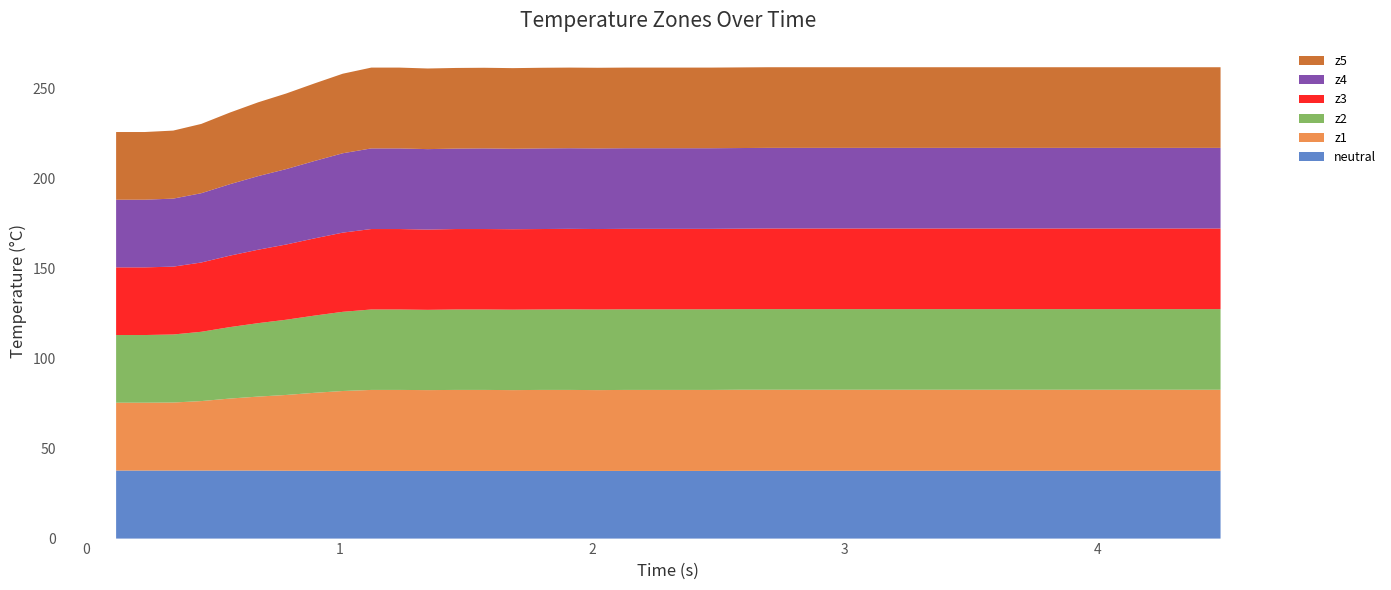

Reading right to left, what are all the values shown in this chart?

neutral: 39=37.7	38=37.7	37=37.7	36=37.7	35=37.7	34=37.7	33=37.7	32=37.7	31=37.7	30=37.7	29=37.7	28=37.7	27=37.7	26=37.7	25=37.7	24=37.7	23=37.7	22=37.7	21=37.6	20=37.6	19=37.6	18=37.6	17=37.6	16=37.6	15=37.6	14=37.6	13=37.6	12=37.6	11=37.6	10=37.6	9=37.6	8=37.6	7=37.7	6=37.7	5=37.8	4=37.8	3=37.8	2=37.8	1=37.8	0=37.8
z1: 39=45.0	38=45.0	37=45.0	36=45.0	35=45.0	34=45.0	33=45.0	32=45.0	31=45.0	30=45.0	29=45.0	28=45.0	27=45.0	26=45.0	25=45.0	24=45.0	23=45.0	22=45.0	21=45.0	20=45.0	19=45.0	18=45.0	17=44.9	16=45.0	15=45.0	14=44.9	13=45.0	12=45.0	11=44.9	10=45.0	9=45.0	8=44.4	7=43.3	6=42.1	5=41.1	4=40.0	3=38.6	2=37.8	1=37.7	0=37.7
z2: 39=44.8	38=44.8	37=44.8	36=44.8	35=44.8	34=44.8	33=44.8	32=44.8	31=44.8	30=44.8	29=44.8	28=44.8	27=44.8	26=44.8	25=44.8	24=44.8	23=44.8	22=44.8	21=44.8	20=44.8	19=44.8	18=44.8	17=44.8	16=44.8	15=44.7	14=44.7	13=44.7	12=44.7	11=44.6	10=44.7	9=44.7	8=44.0	7=42.9	6=41.8	5=40.8	4=39.7	3=38.5	2=37.8	1=37.6	0=37.6
z3: 39=44.8	38=44.8	37=44.8	36=44.8	35=44.8	34=44.8	33=44.8	32=44.8	31=44.8	30=44.8	29=44.8	28=44.8	27=44.8	26=44.8	25=44.8	24=44.8	23=44.8	22=44.7	21=44.7	20=44.7	19=44.7	18=44.7	17=44.7	16=44.7	15=44.7	14=44.7	13=44.7	12=44.7	11=44.6	10=44.7	9=44.7	8=44.0	7=42.9	6=41.8	5=40.8	4=39.7	3=38.5	2=37.7	1=37.6	0=37.6
z4: 39=44.8	38=44.8	37=44.8	36=44.8	35=44.8	34=44.8	33=44.8	32=44.8	31=44.8	30=44.8	29=44.8	28=44.8	27=44.8	26=44.8	25=44.8	24=44.8	23=44.8	22=44.8	21=44.8	20=44.8	19=44.8	18=44.8	17=44.8	16=44.8	15=44.8	14=44.7	13=44.8	12=44.7	11=44.7	10=44.8	9=44.8	8=44.1	7=43.0	6=41.9	5=40.9	4=39.7	3=38.5	2=37.8	1=37.6	0=37.6
z5: 39=44.8	38=44.8	37=44.8	36=44.8	35=44.8	34=44.8	33=44.8	32=44.8	31=44.8	30=44.8	29=44.8	28=44.8	27=44.8	26=44.8	25=44.8	24=44.8	23=44.8	22=44.8	21=44.8	20=44.8	19=44.8	18=44.8	17=44.8	16=44.8	15=44.8	14=44.8	13=44.8	12=44.8	11=44.8	10=44.9	9=44.9	8=44.2	7=43.1	6=42.0	5=41.0	4=39.8	3=38.5	2=37.8	1=37.6	0=37.6